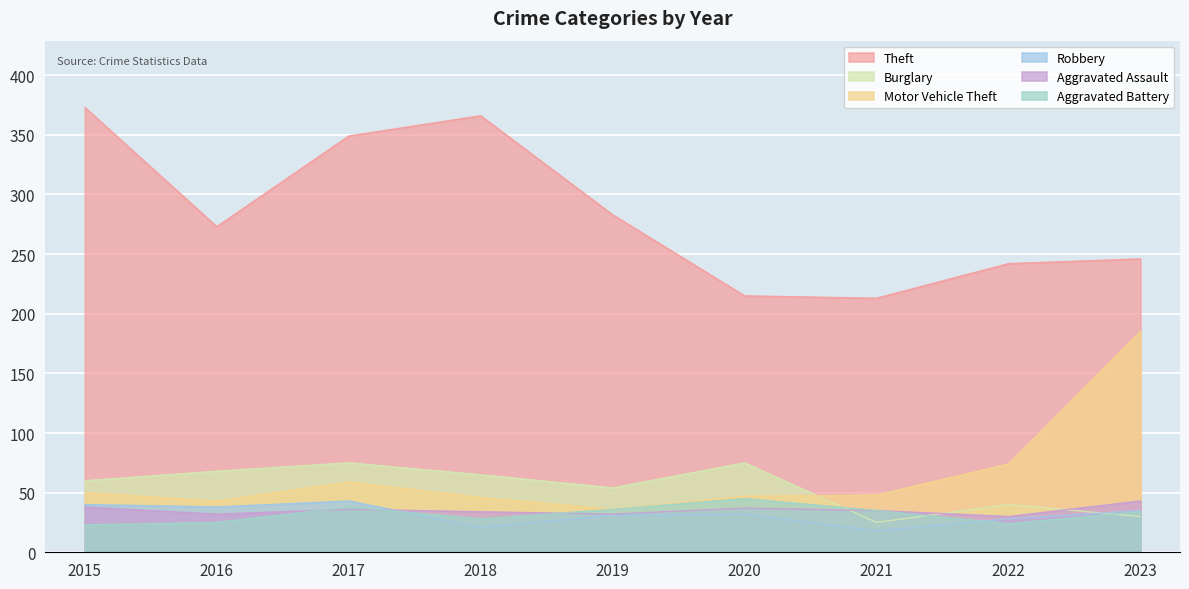

What is the lowest value of the Motor Vehicle Theft series?

36